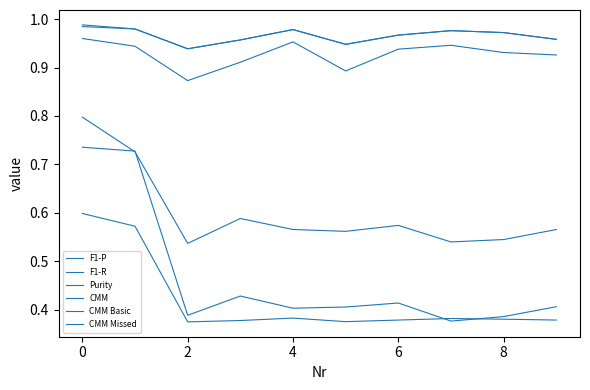

Is this an area chart (filled region under the line)?

No